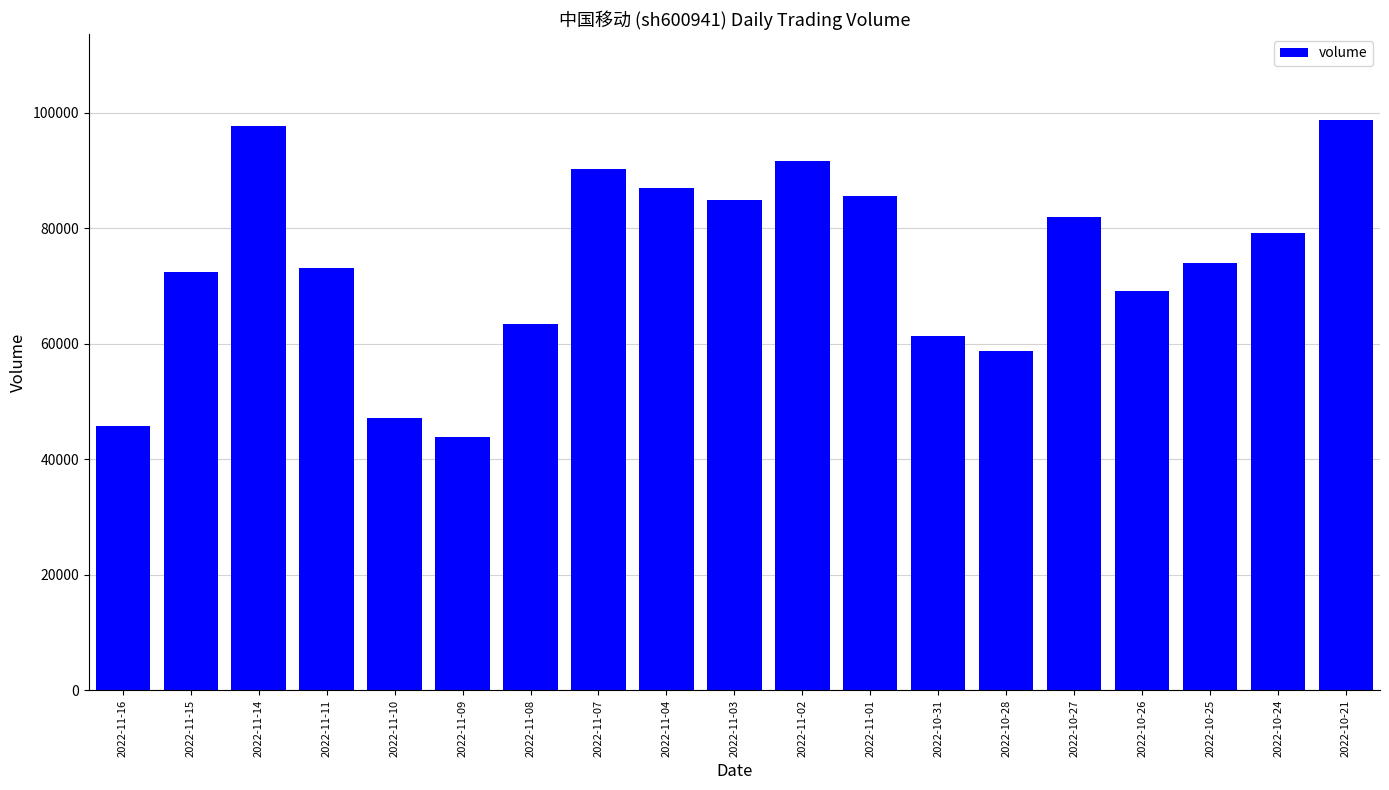

Reading left to right, list all the values displayed in this chart.

2022-11-16=45831	2022-11-15=72489	2022-11-14=97686	2022-11-11=73188	2022-11-10=47174	2022-11-09=43908	2022-11-08=63479	2022-11-07=90279	2022-11-04=86978	2022-11-03=84978	2022-11-02=91723	2022-11-01=85567	2022-10-31=61347	2022-10-28=58741	2022-10-27=81952	2022-10-26=69138	2022-10-25=74076	2022-10-24=79274	2022-10-21=98842